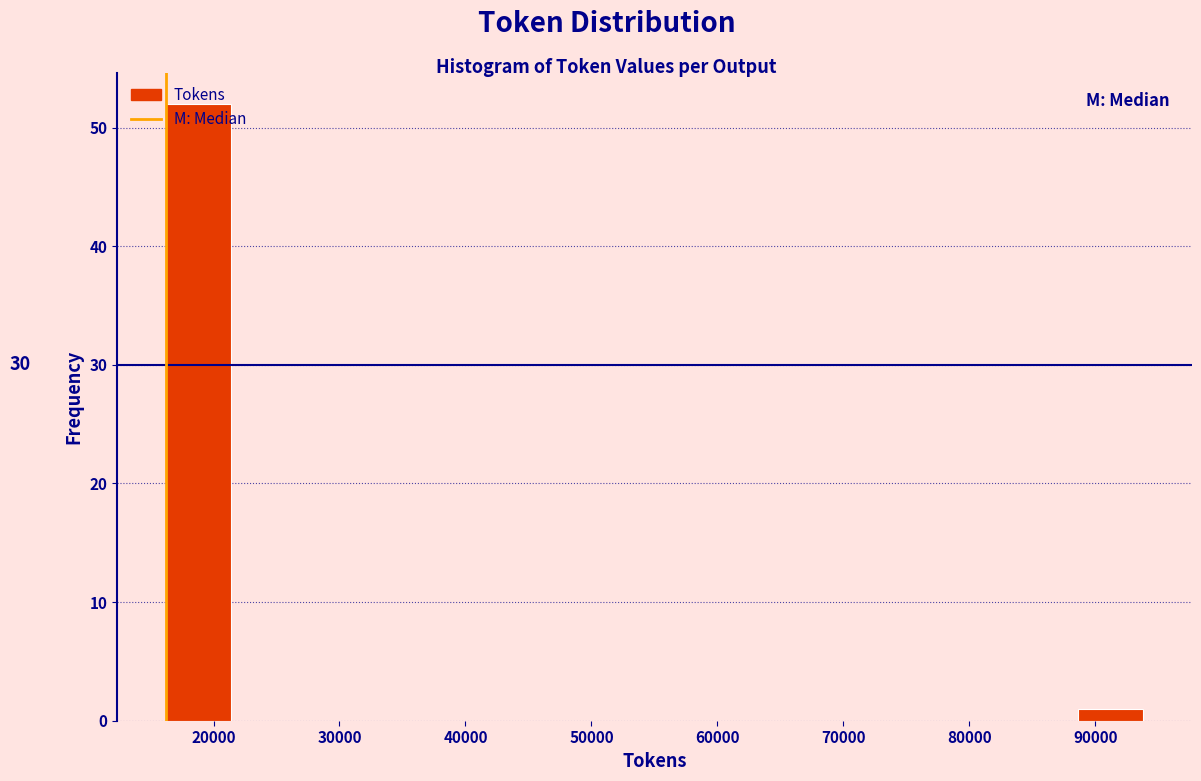

Over which range of the x-axis is the bar tallest?

16000 to 21000